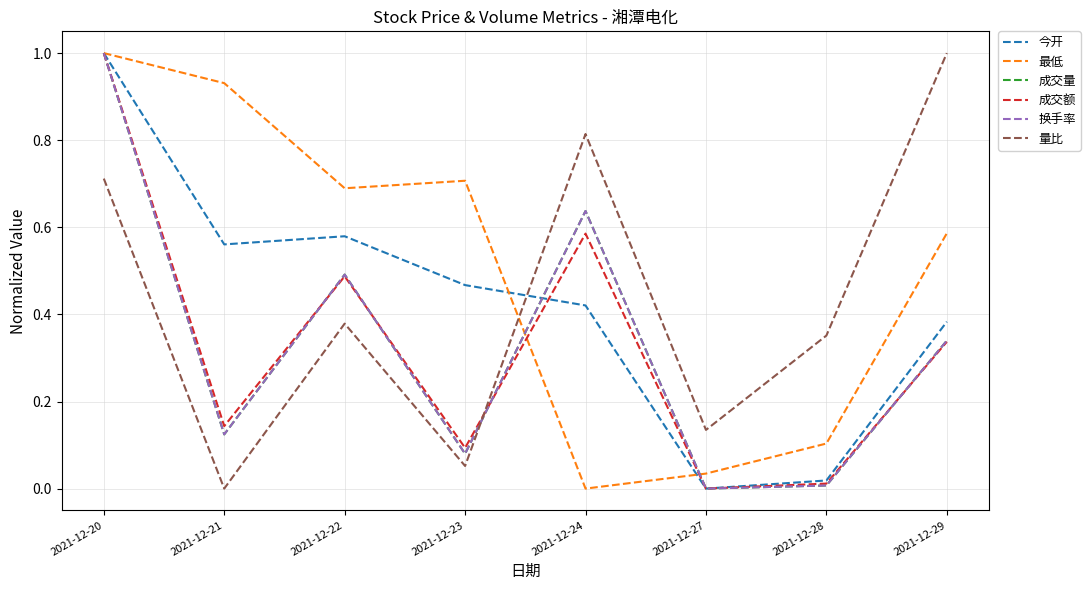

Between which two adjacent categories do 成交额 and 最低 first intersect?

2021-12-23 and 2021-12-24